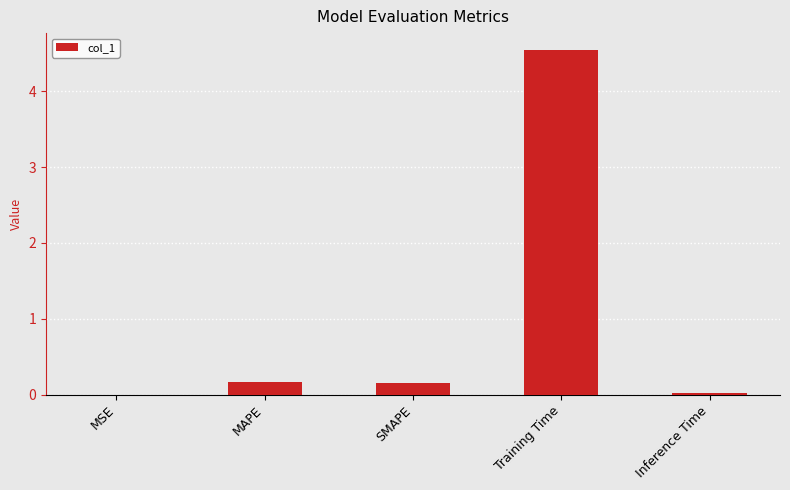

True or false: the data shows 0.2 at SMAPE.

True